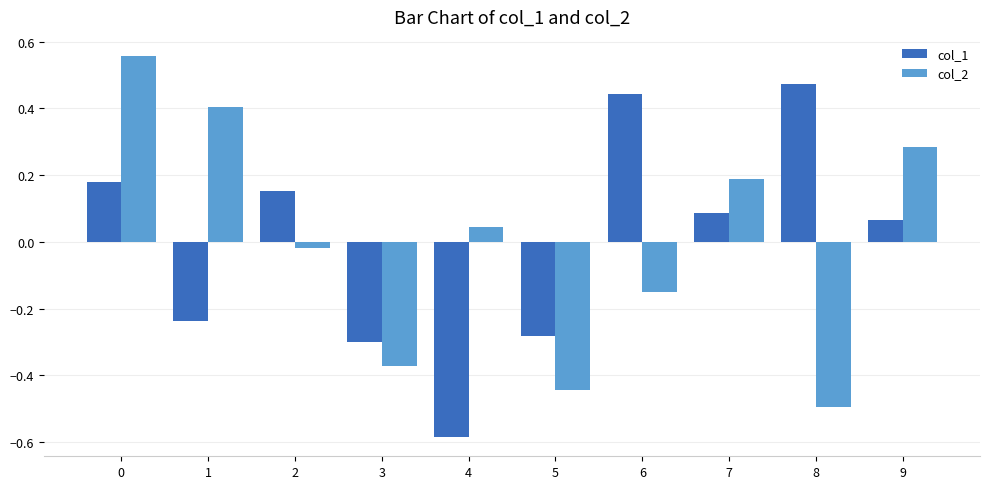

What is the difference between the col_1 values at 4 and 6?

1.0